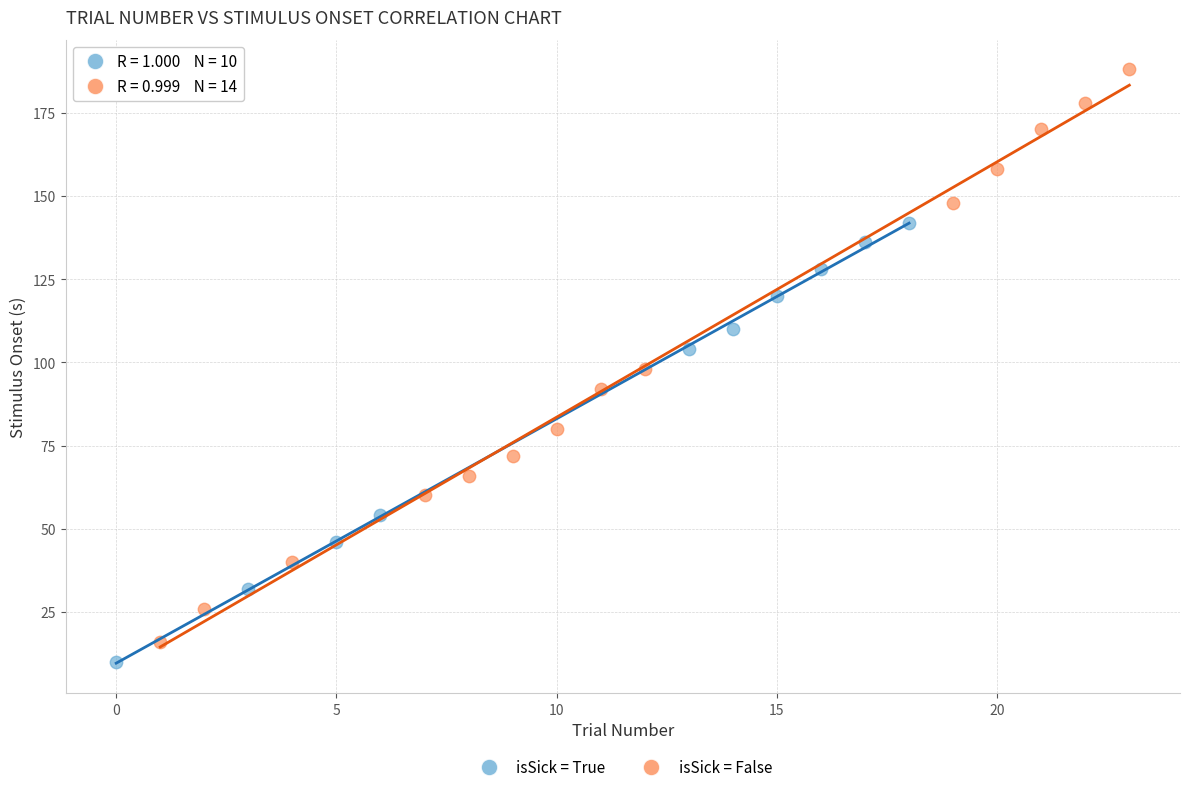

Which series reaches the maximum Y coordinate?

isSick = False